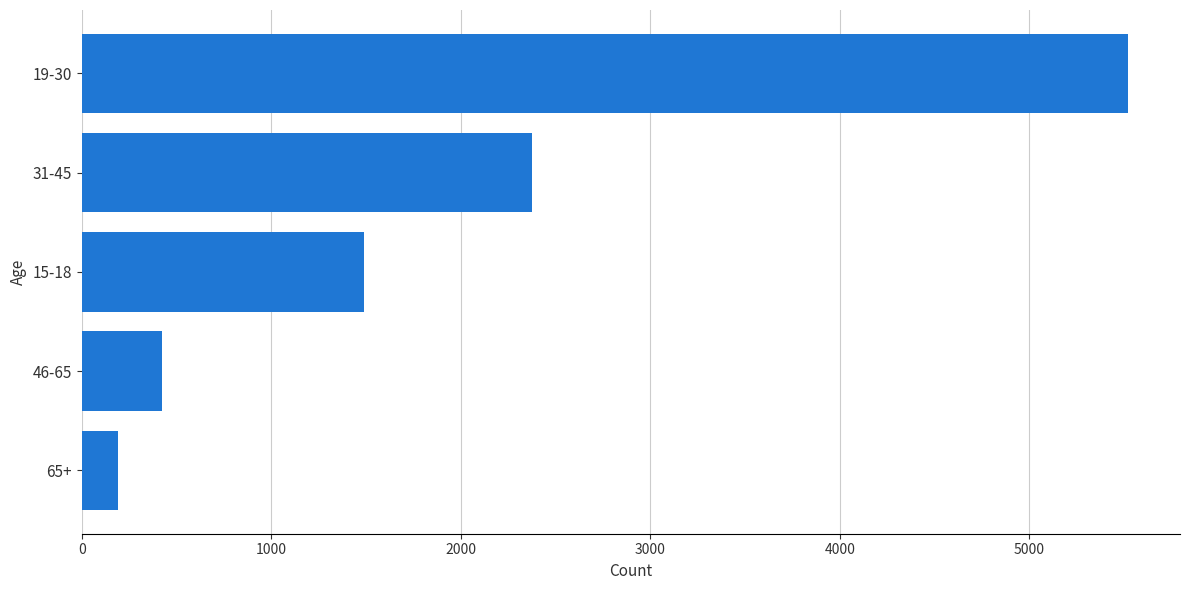

Are the bars grouped side by side (vs. stacked)?

No